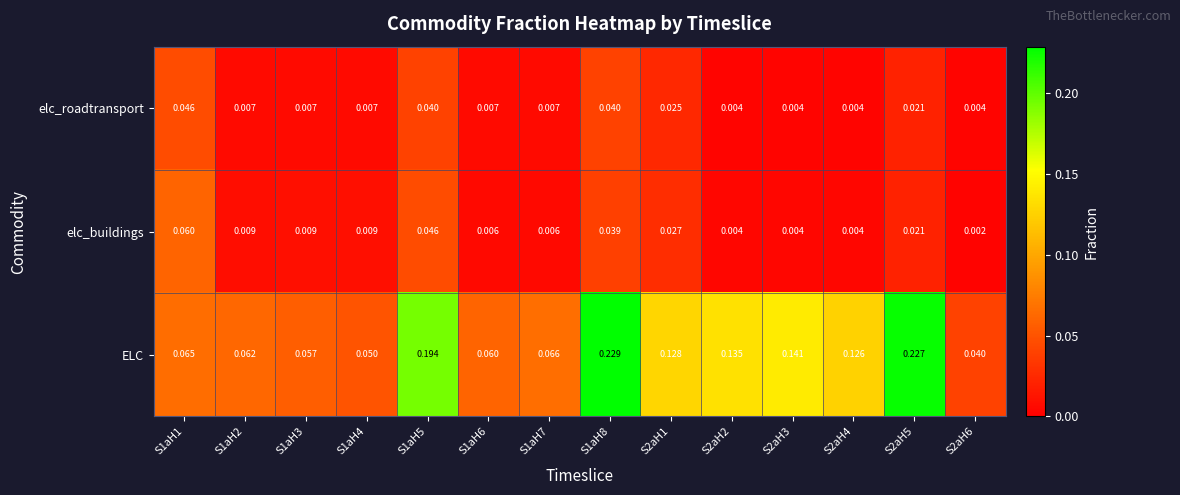

Which series changed the most between S1aH3 and S1aH7?

ELC